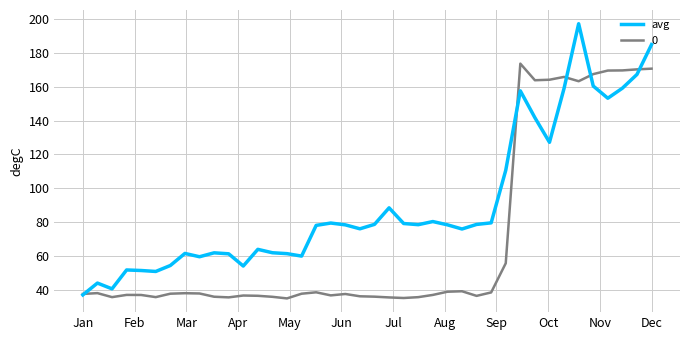

Rank the series by their maximum value, from lowest to highest.

0, avg